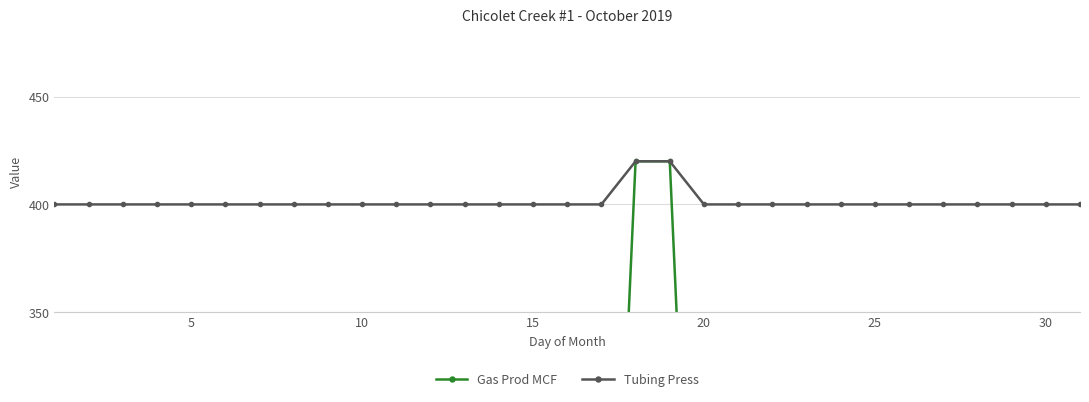

True or false: Tubing Press has a value of 400 at 15.

True